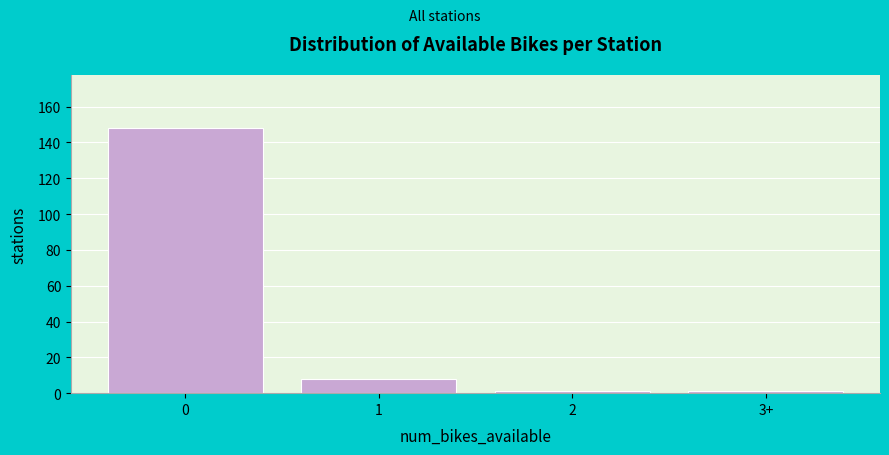

Reading right to left, what are all the values shown in this chart?

1	1	8	148